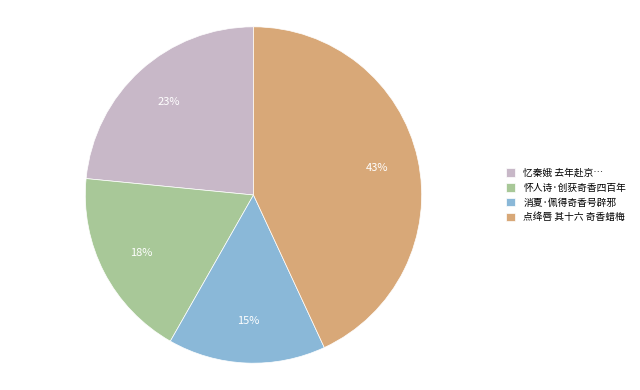

How many segments does this pie chart have?

4